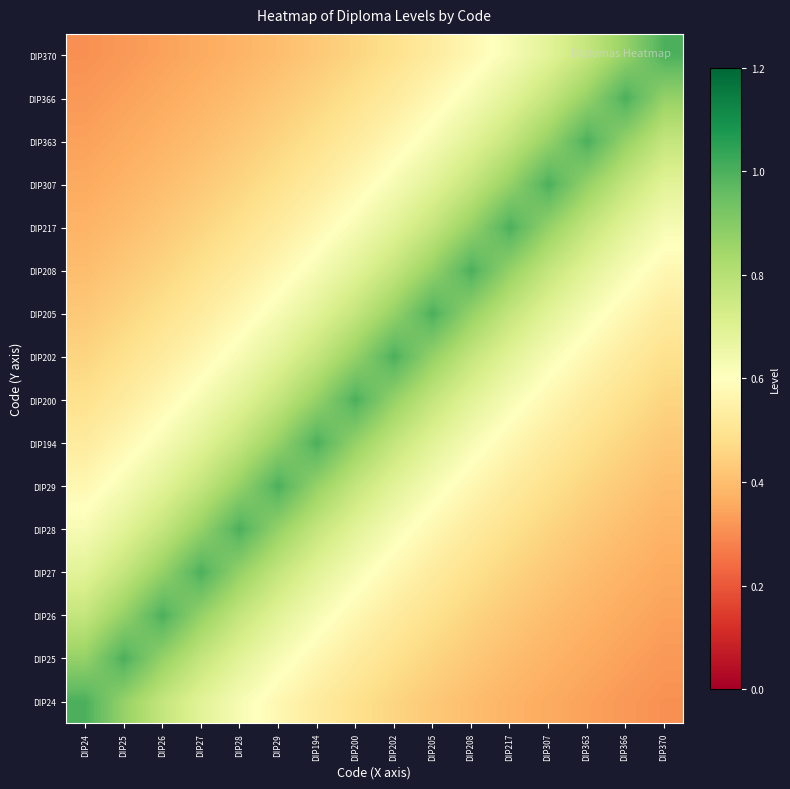

List the series in order of their peak value, highest first.

DIP24, DIP25, DIP26, DIP27, DIP28, DIP29, DIP194, DIP200, DIP202, DIP205, DIP208, DIP217, DIP307, DIP363, DIP366, DIP370